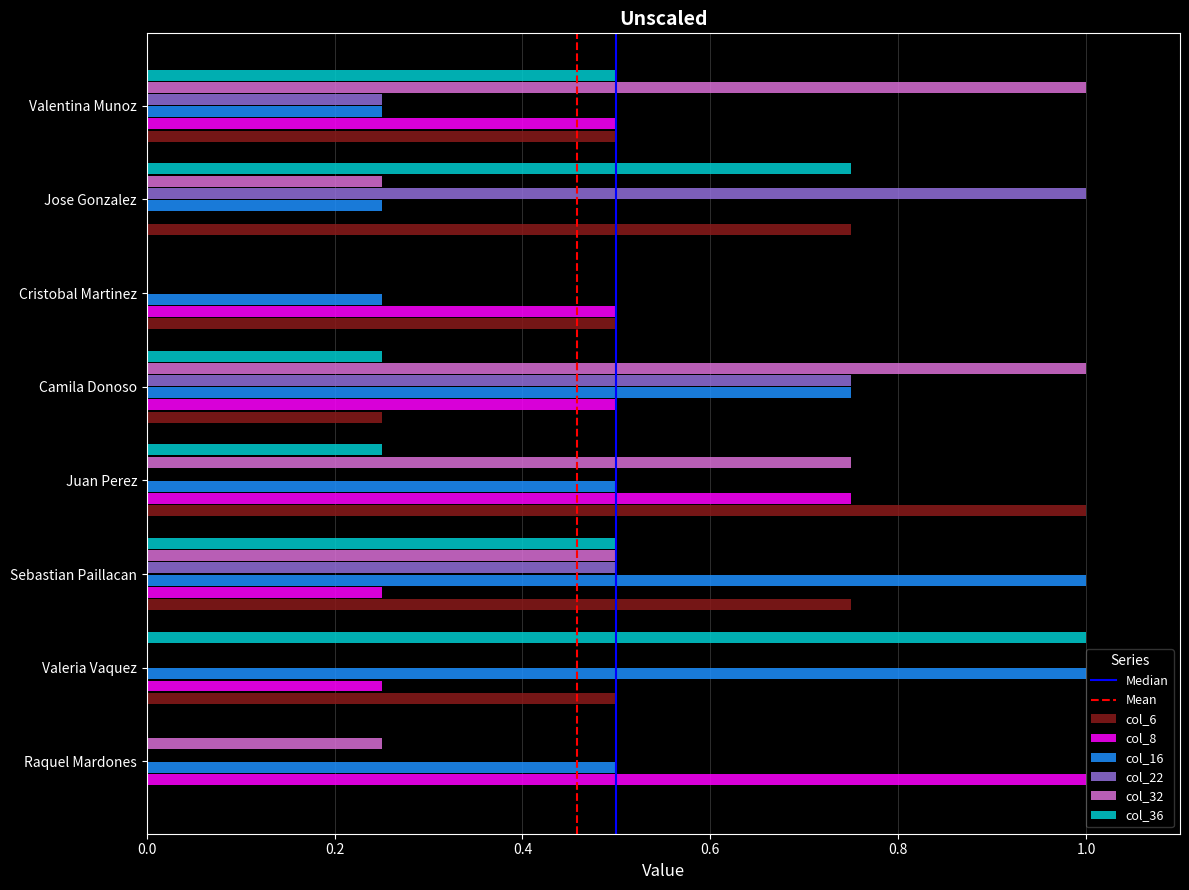

What is the highest value of the col_8 series?

1.0